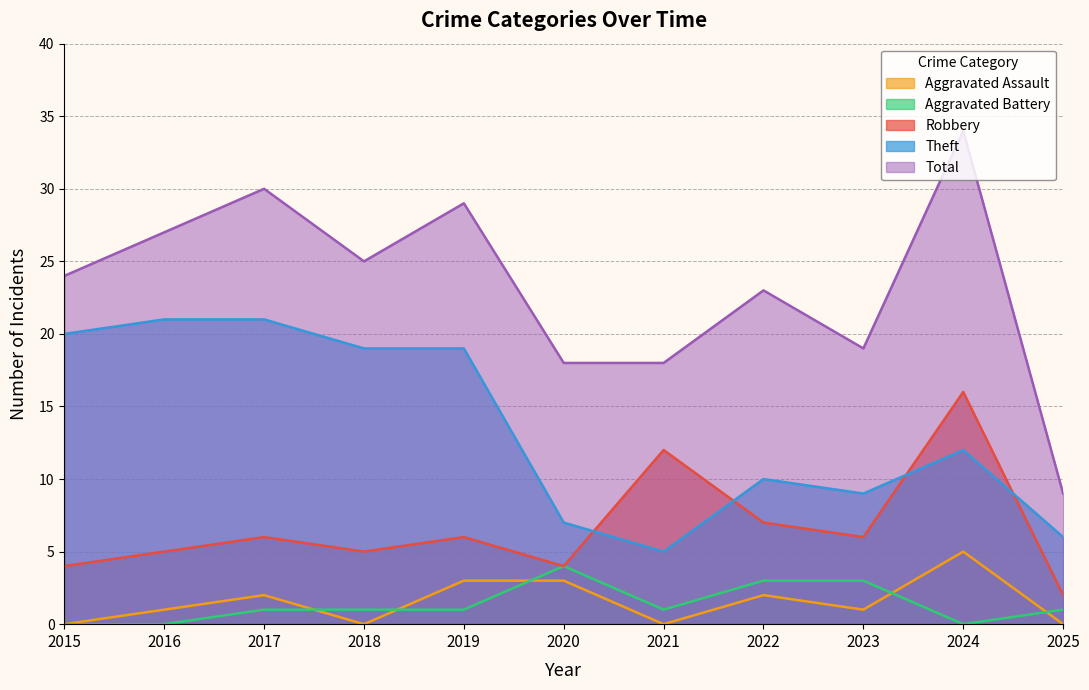

True or false: Robbery and Aggravated Battery cross at least once.

False